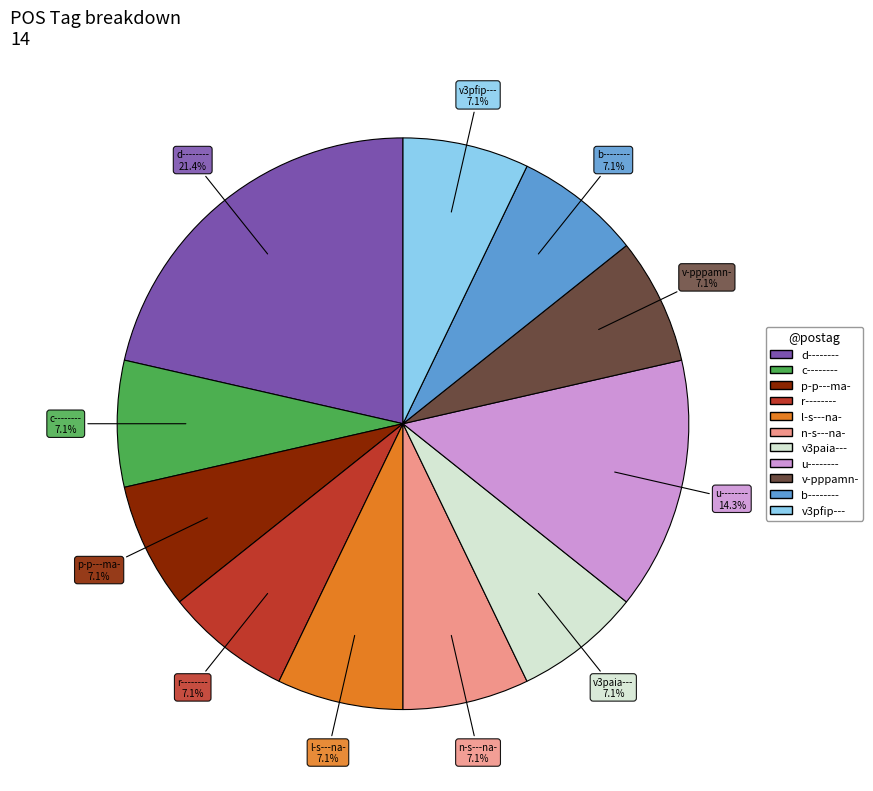

What percentage is NOT represented by v-pppamn-?

92.9%